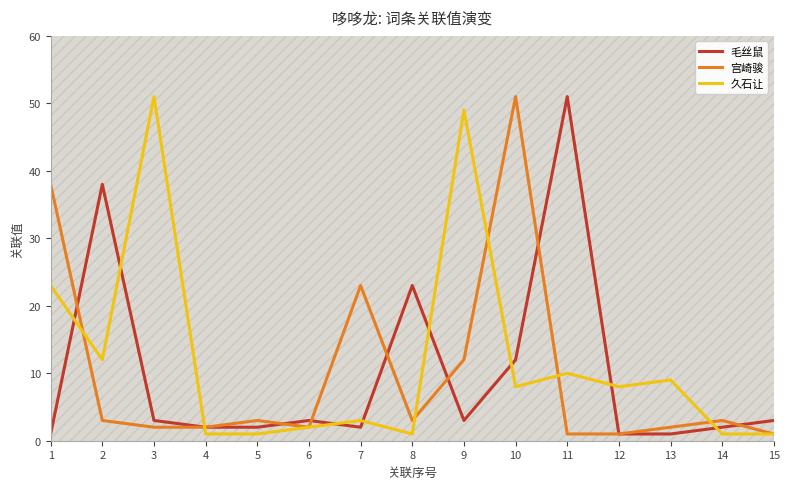

What is the difference between the highest and lowest values at 1?

37